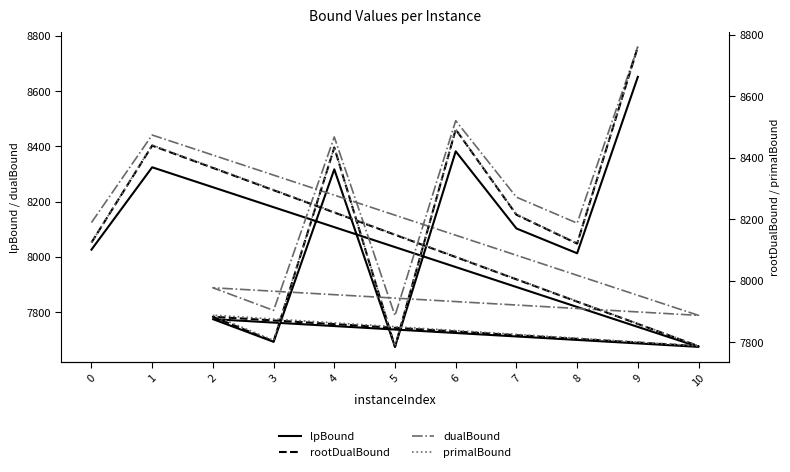

True or false: rootDualBound and primalBound intersect in this chart.

False